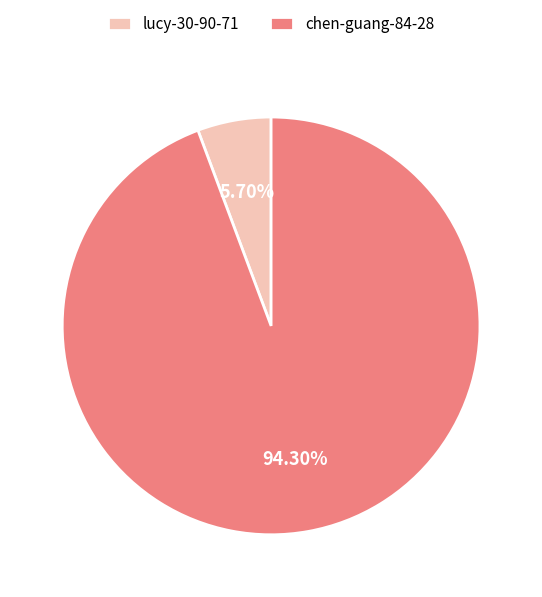

What percentage is the lucy-30-90-71 slice, to the nearest percent?

6%